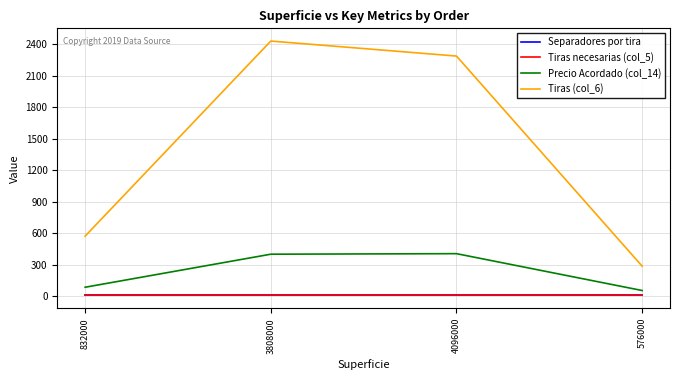

What are all the series names shown in the legend?

Separadores por tira, Tiras necesarias (col_5), Precio Acordado (col_14), Tiras (col_6)